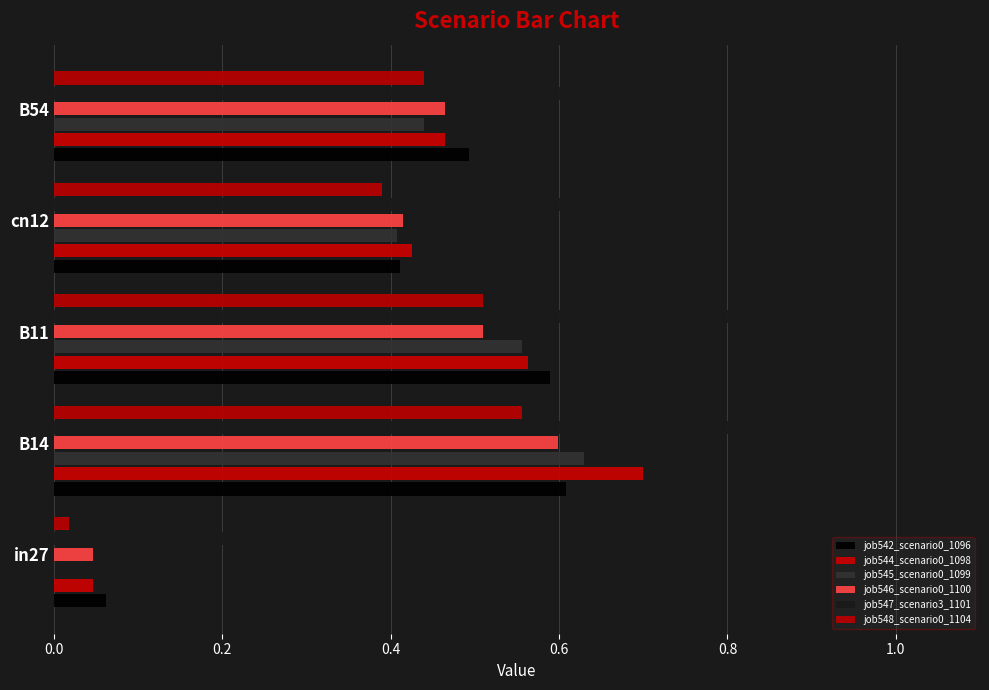

How many series are shown in this chart?

6